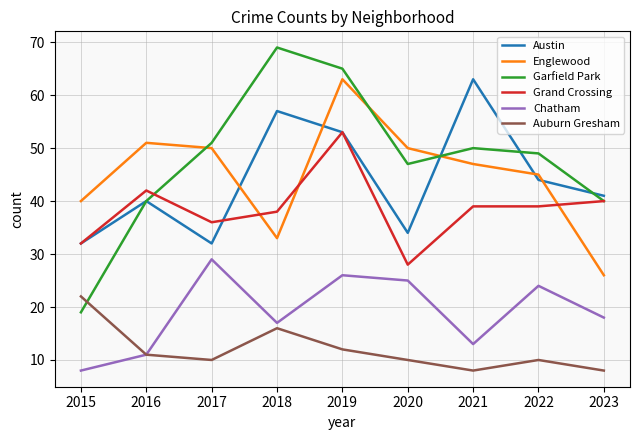

What is the approximate value of Austin at 2021?

63